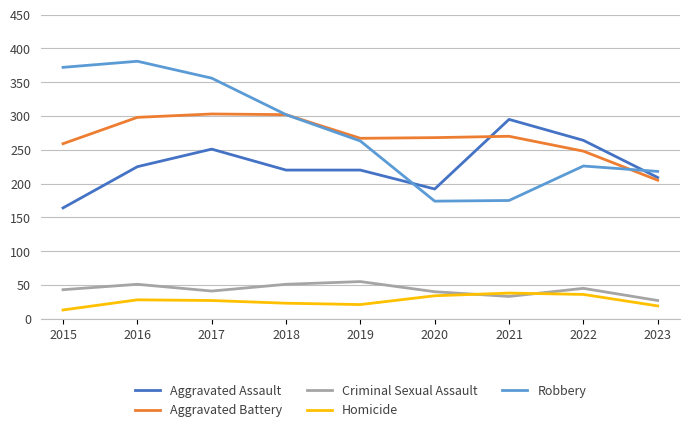

What is the spread (max minus min) of values at 2022?

228